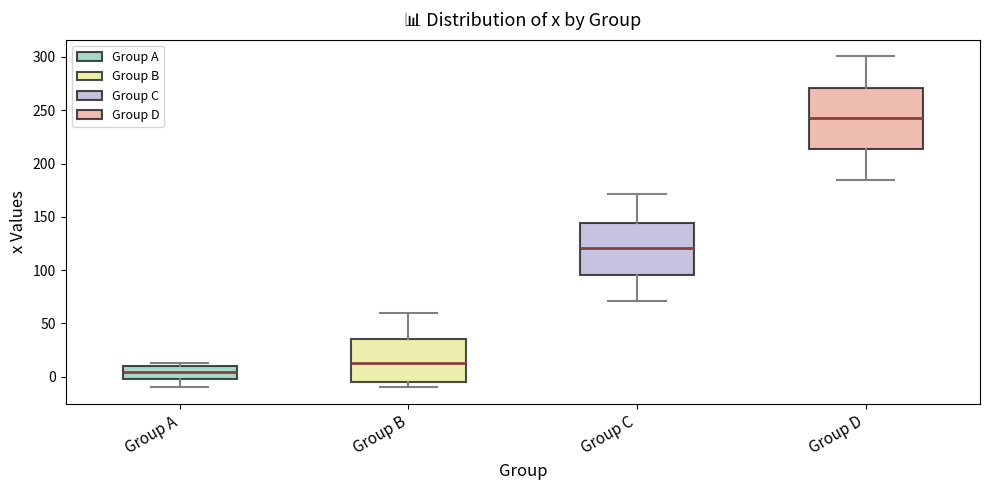

Where is the lower edge of the box for Group C on the y-axis? The values are not printed on the chart, so give them approximately, as read against the axis.

95